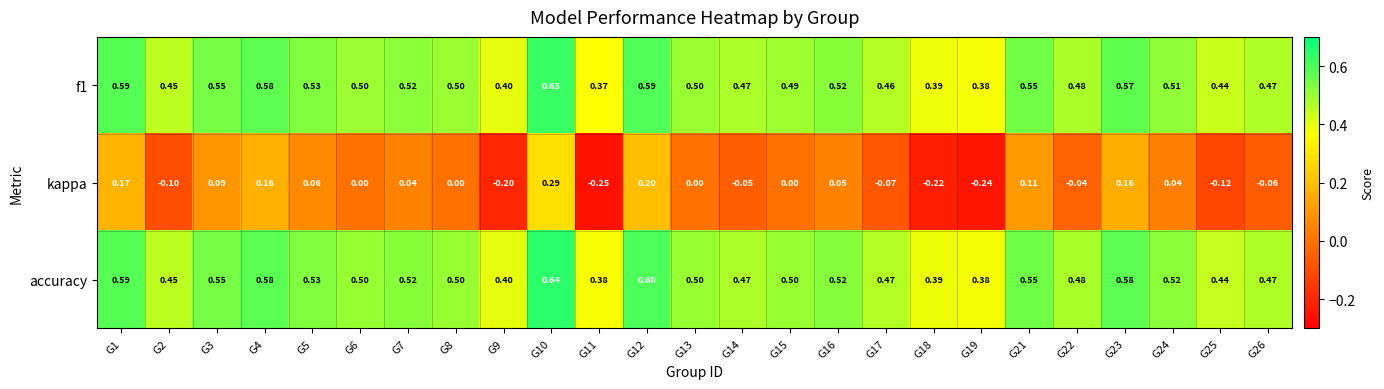

Is the value of accuracy at G2 greater than the value of f1 at G18?

Yes